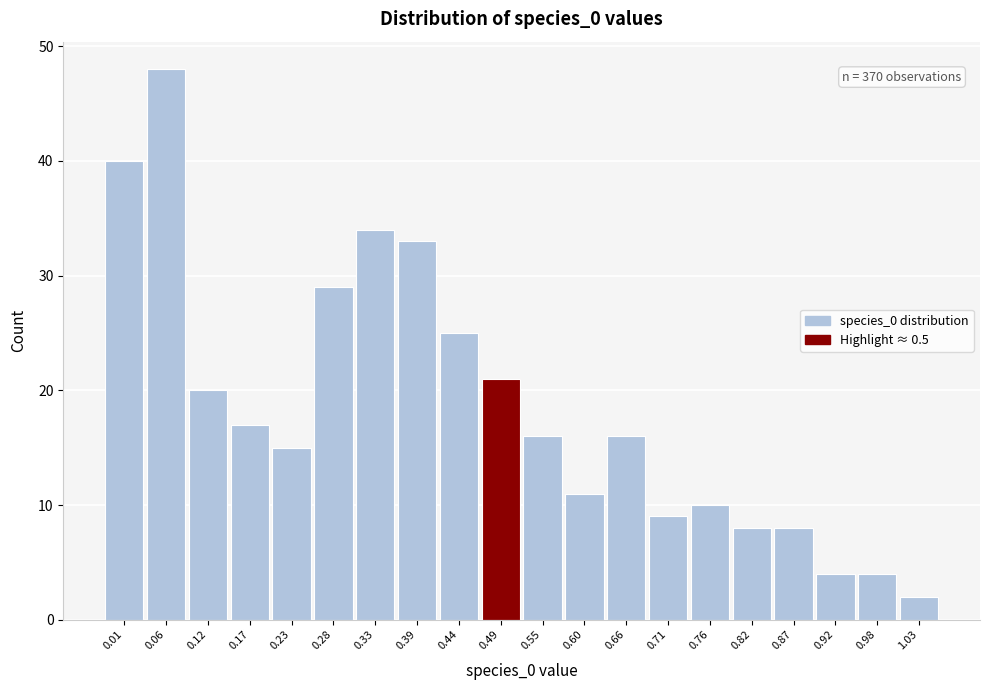

Reading left to right, what are all the values shown in this chart?

40	48	20	17	15	29	34	33	25	21	16	11	16	9	10	8	8	4	4	2